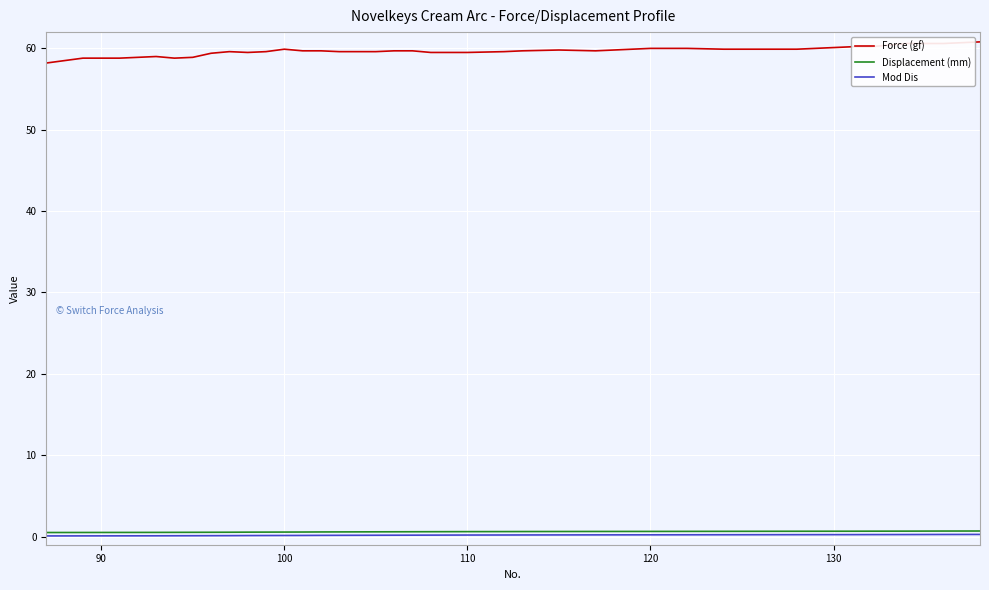

True or false: Mod Dis and Force (gf) cross at least once.

False